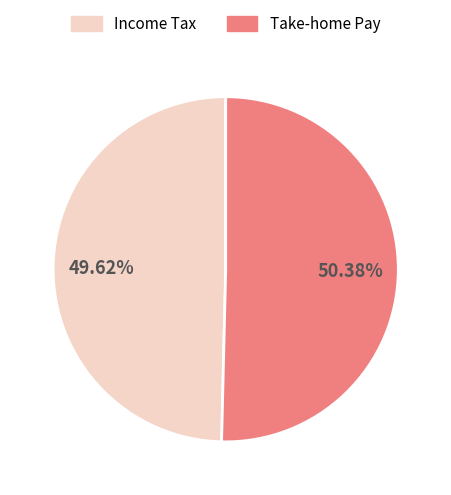

Do Income Tax and Take-home Pay together represent more than half of the pie?

Yes